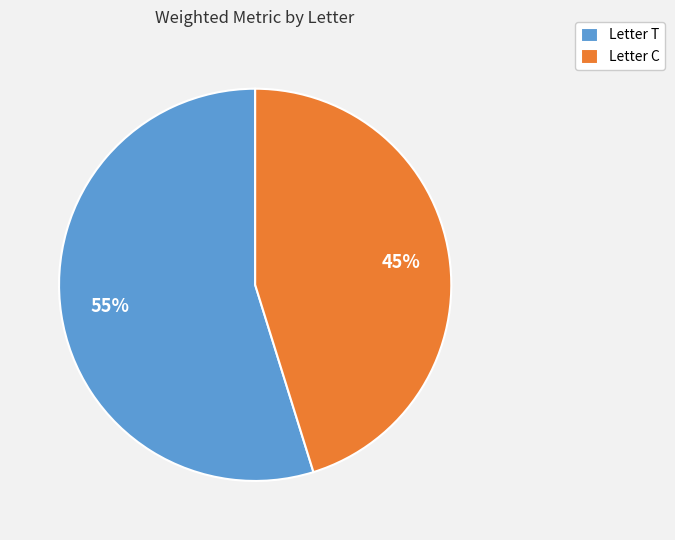

Rank the categories by value from lowest to highest.

Letter C, Letter T